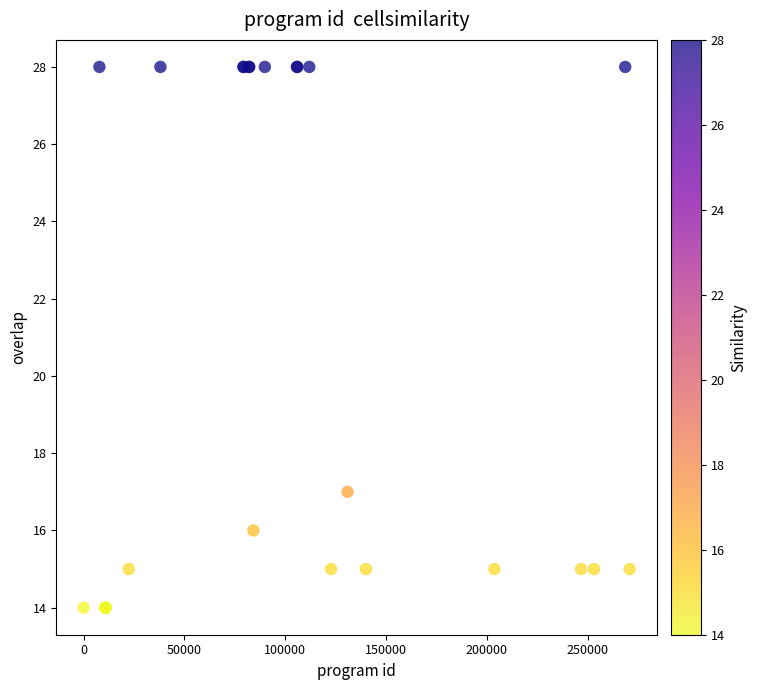

What Y value in the scatter plot is closest to 21?

17